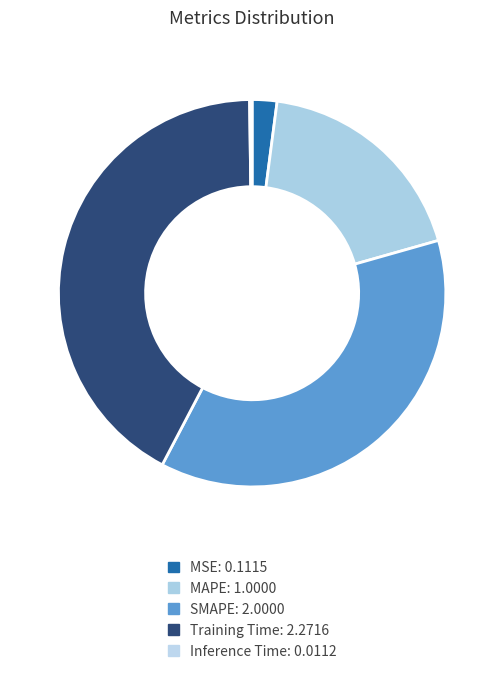

To the nearest percent, what is the average slice percentage?

20%